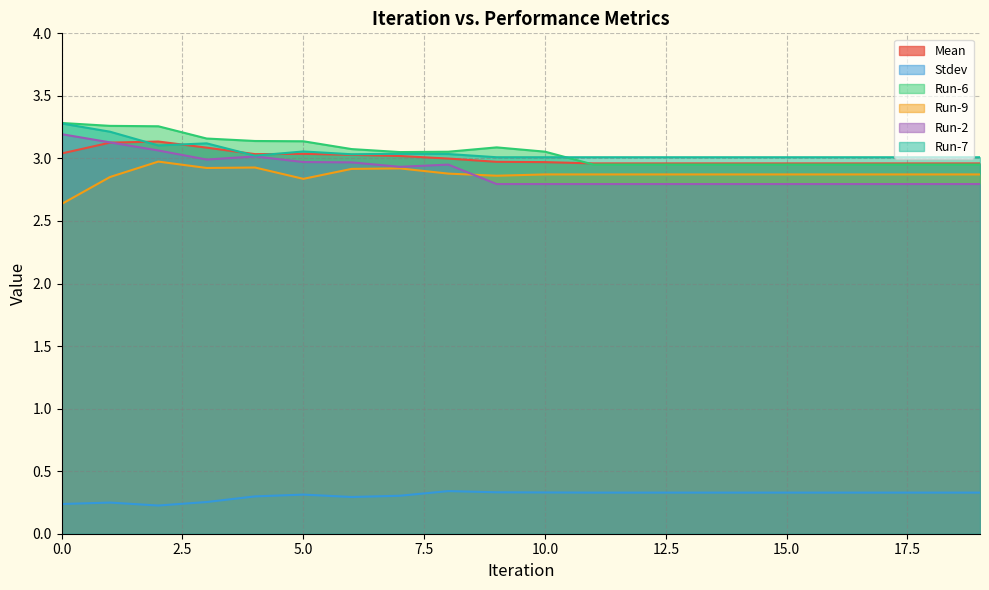

Between 16 and 18, which is larger?

16